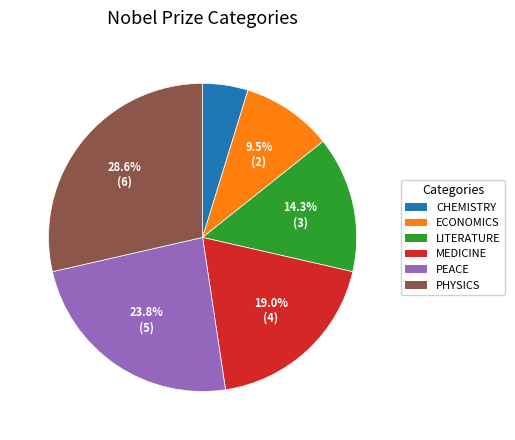

Is there any slice that represents more than half of the pie?

No